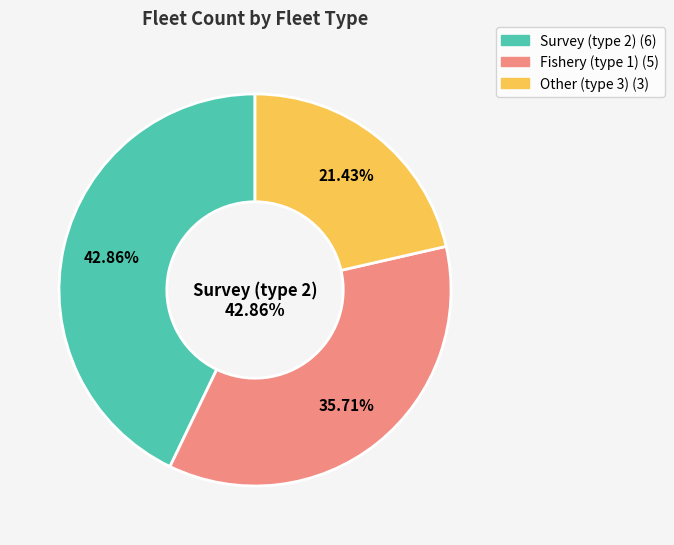

What portion of the pie excludes Other (type 3)?

78.6%